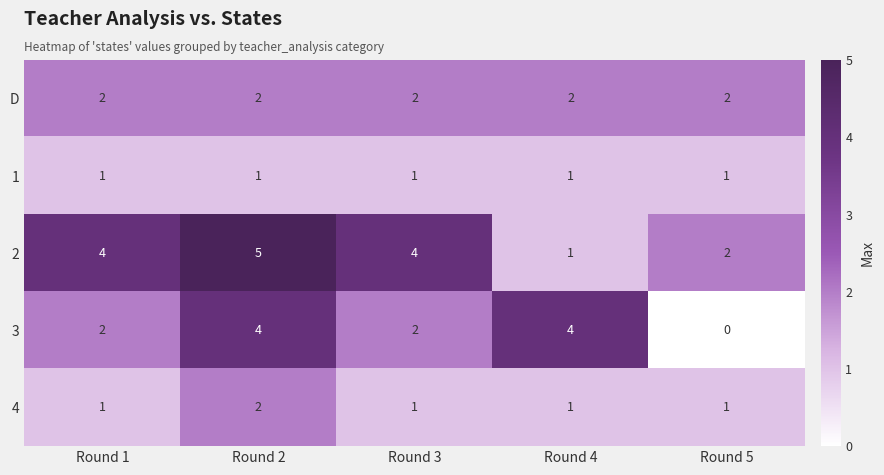

Which category has the lowest value in the 3 series?

Round 5